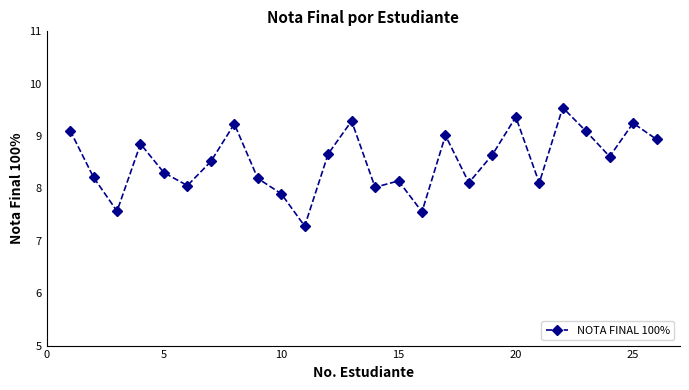

How many lines are shown in the chart?

1